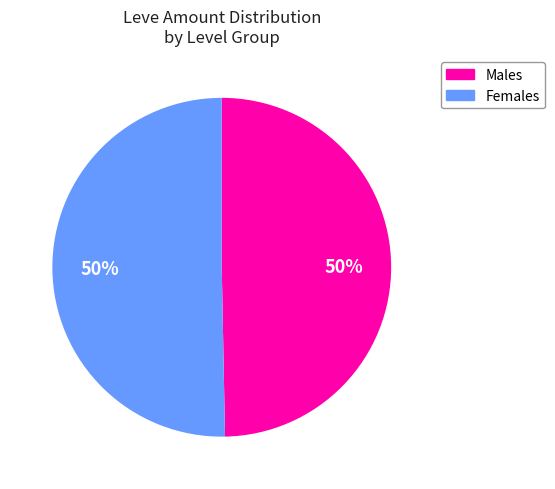

To the nearest percent, what is the average slice percentage?

50%